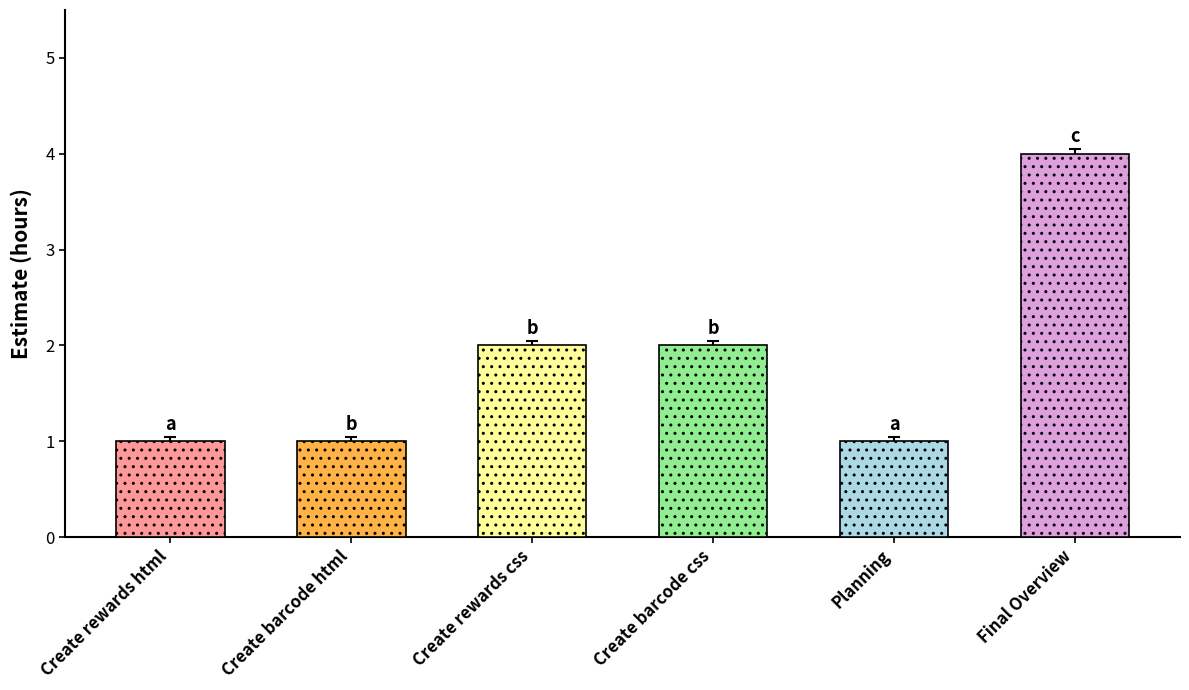

What is the greatest value displayed?

4